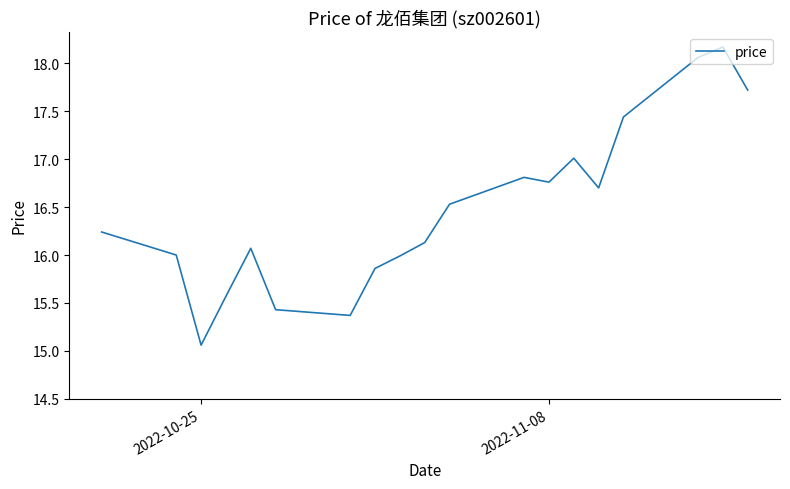

True or false: the data has more than 2 interior local peaks.

True